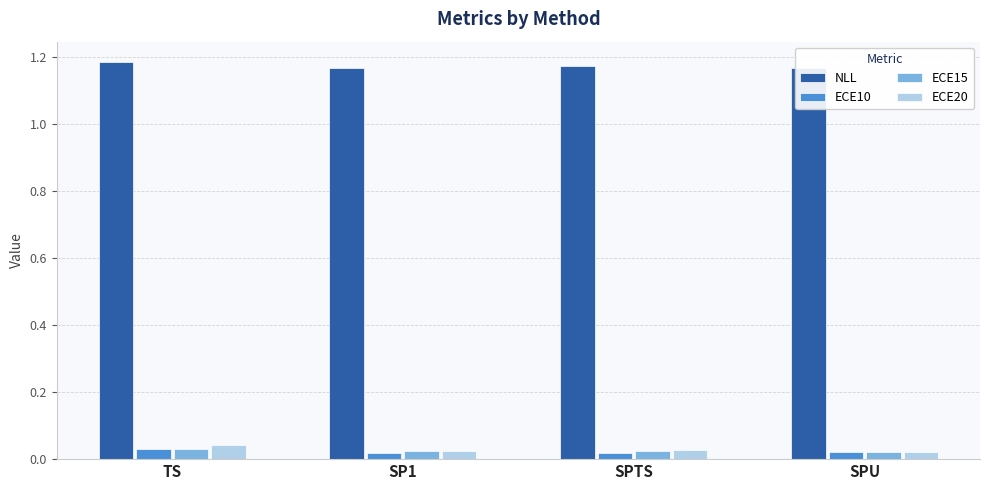

What are all the series names shown in the legend?

NLL, ECE10, ECE15, ECE20